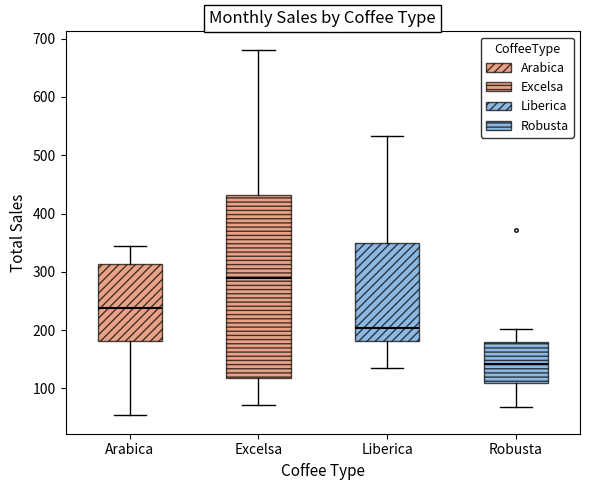

Which box is the tallest, from its lower edge to its upper edge?

Excelsa